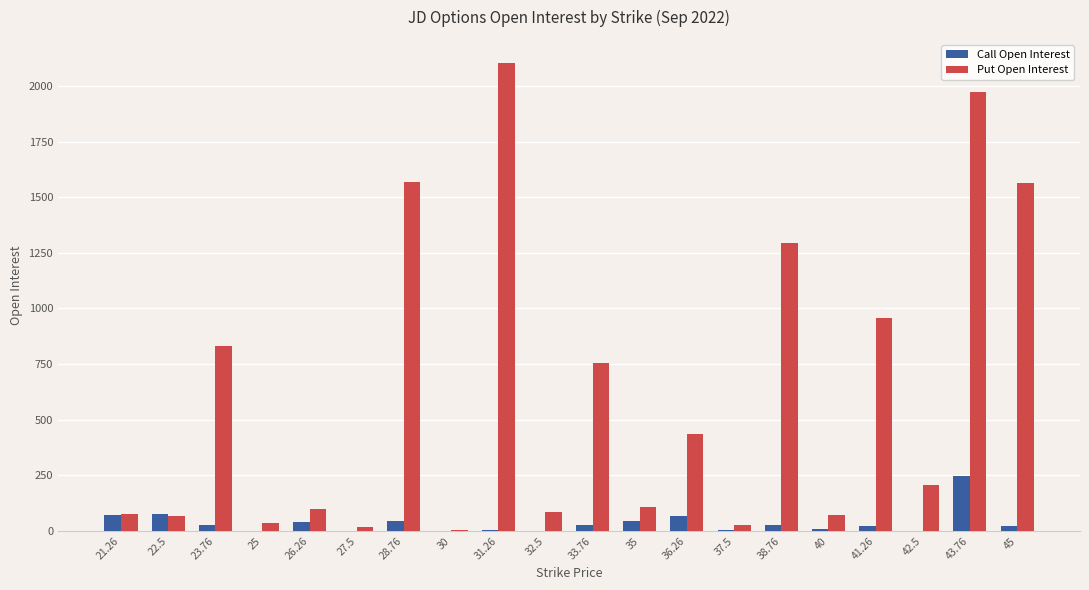

Are the bars horizontal?

No